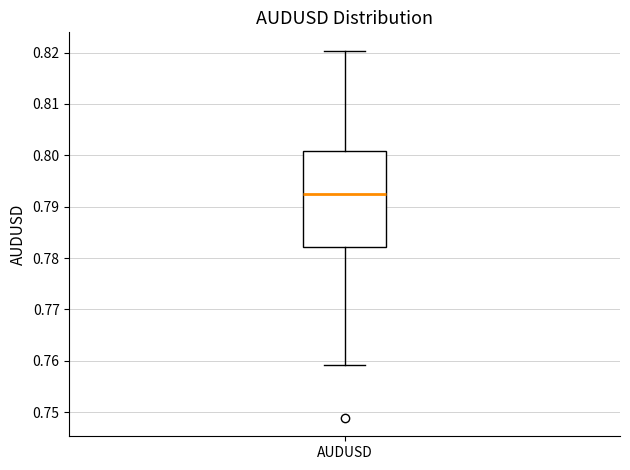

Where does the lower whisker of the box for AUDUSD end on the y-axis? The values are not printed on the chart, so give them approximately, as read against the axis.

0.759